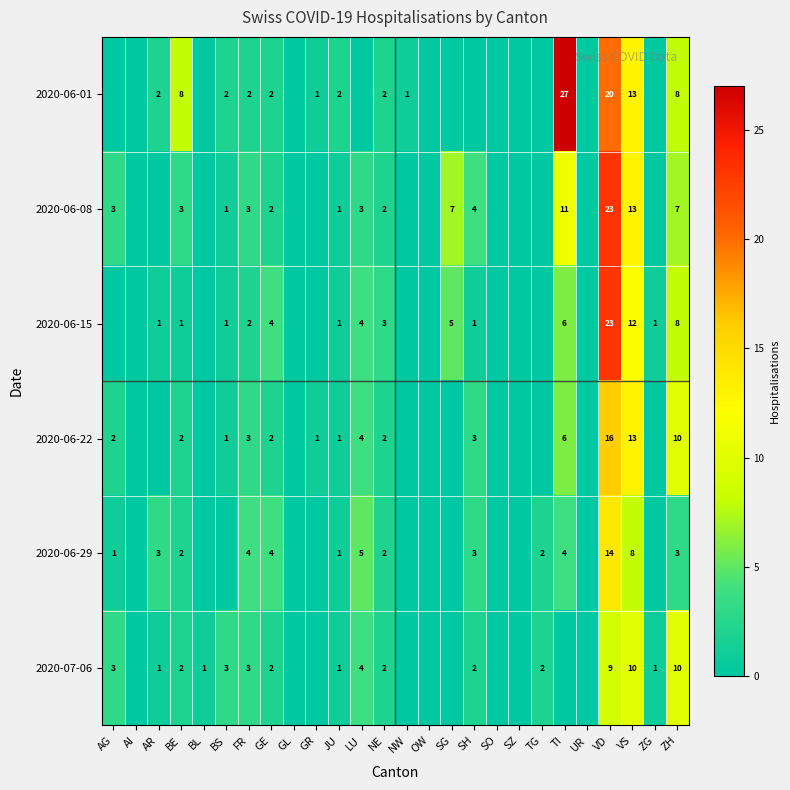

What is the difference between the highest and lowest values at VS?

5